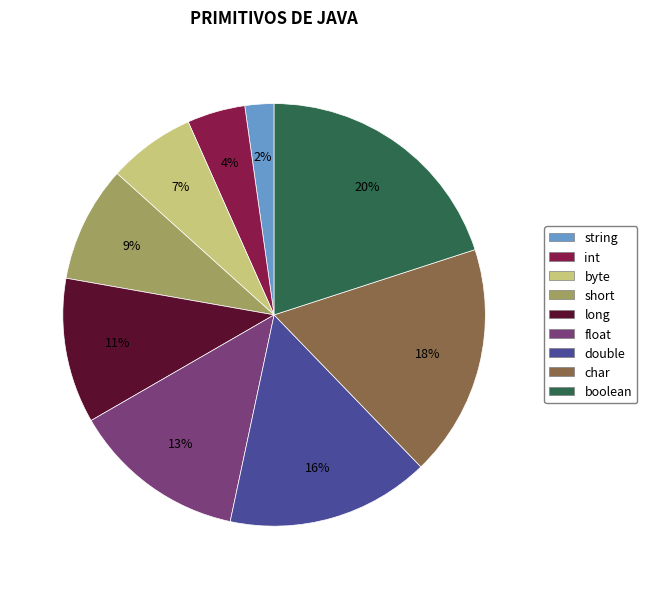

Which category has the smallest portion of the pie?

string